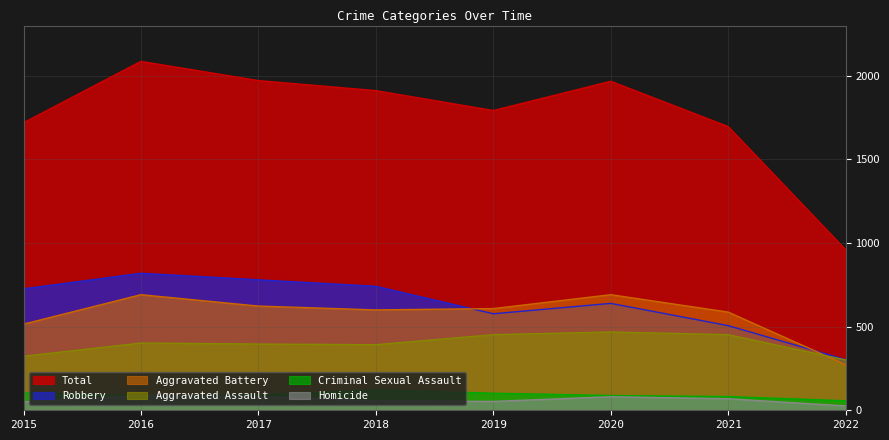

Rank the categories by Criminal Sexual Assault value from highest to lowest.

2018, 2015, 2019, 2017, 2020, 2016, 2021, 2022